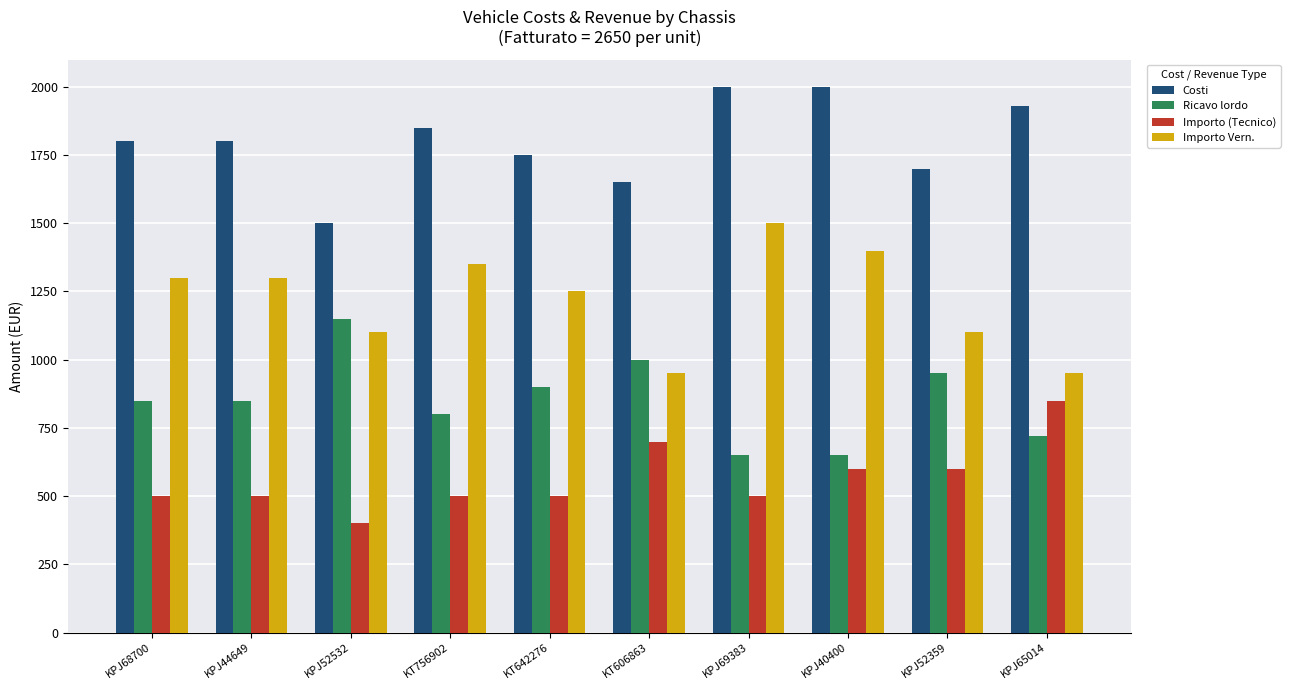

What is the label of the 8th bar from the left?

KPJ40400